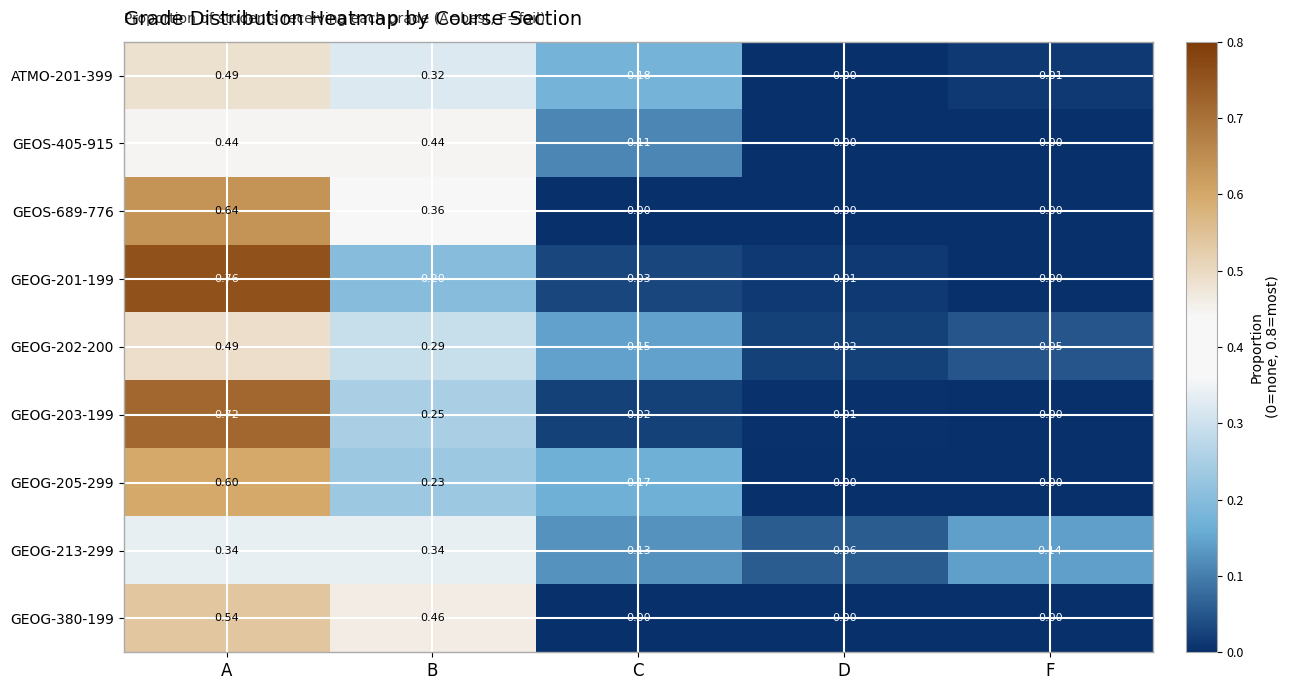

Which series has the widest spread of values?

GEOG-201-199